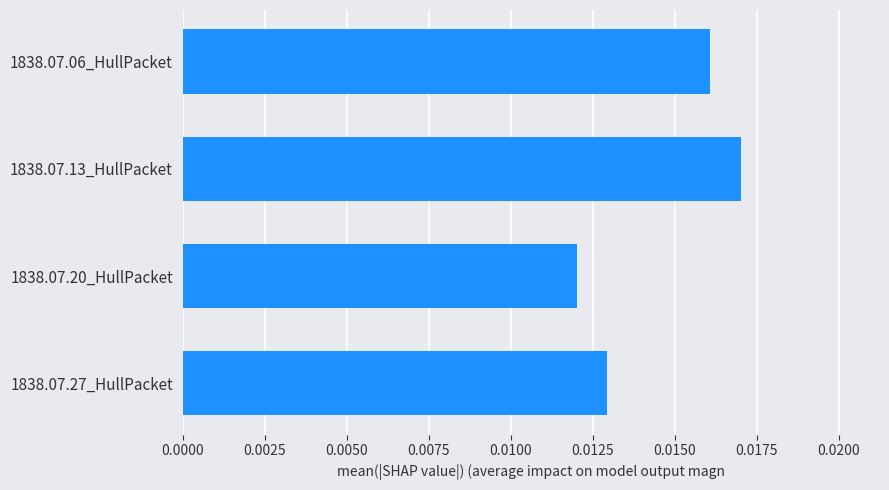

Where is the data nearest to the value 0?

1838.07.20_HullPacket